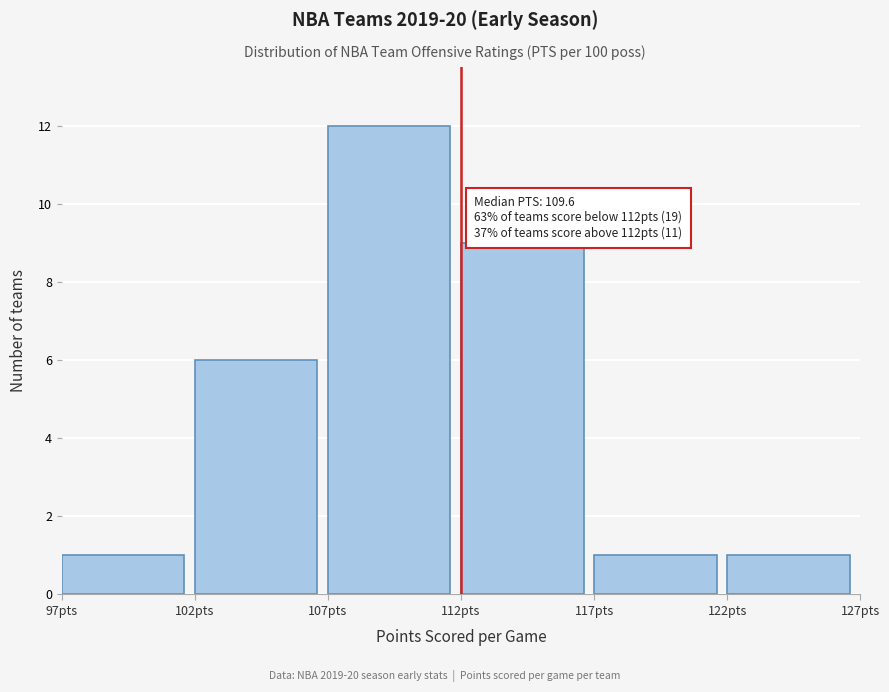

Which range on the x-axis has the tallest bar?

107 to 112